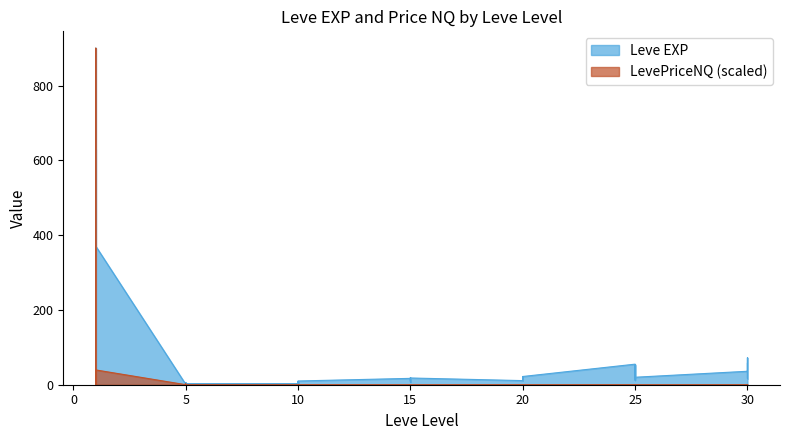

Where do Leve EXP and LevePriceNQ first cross each other?

1 and 1